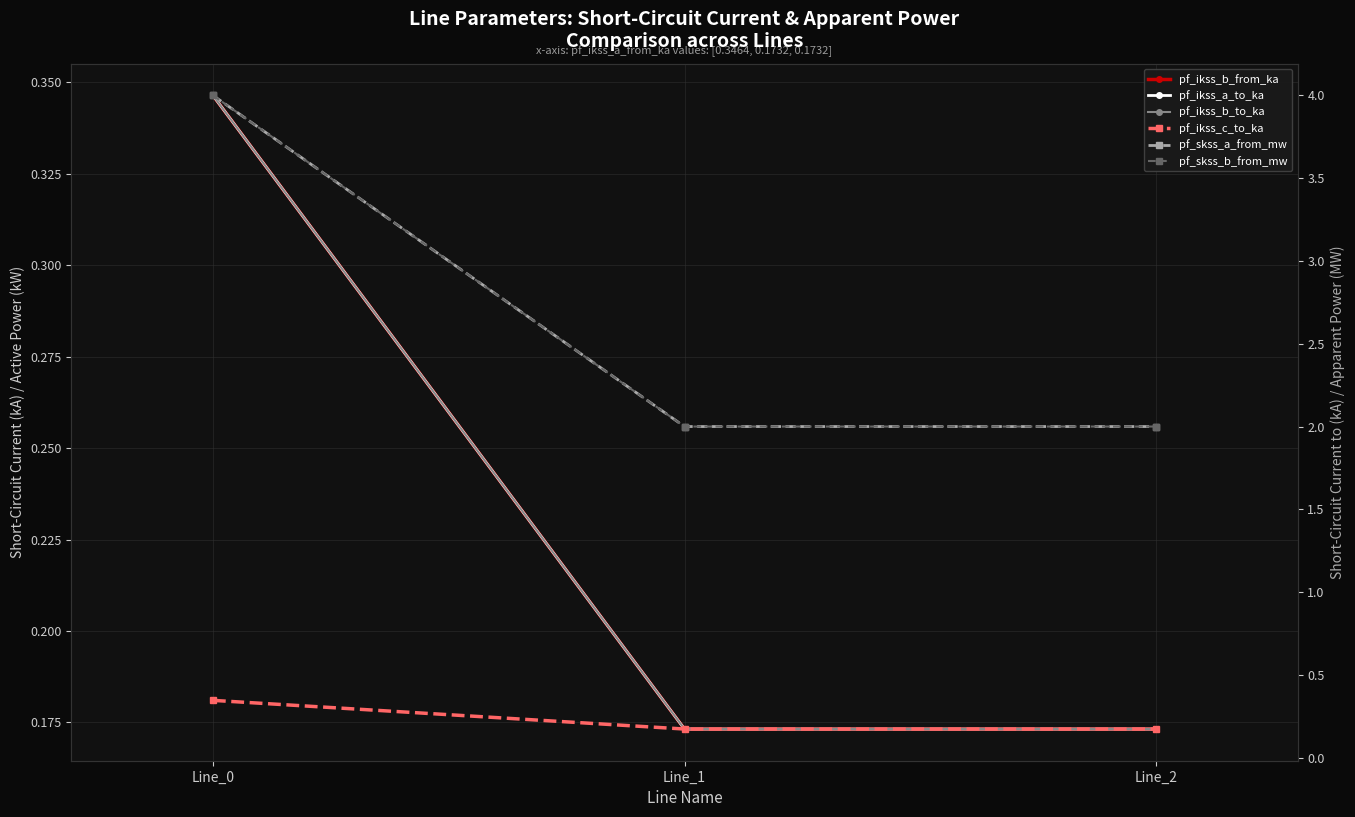

What is the difference between the pf_skss_a_from_mw values at Line_2 and Line_0?

2.0